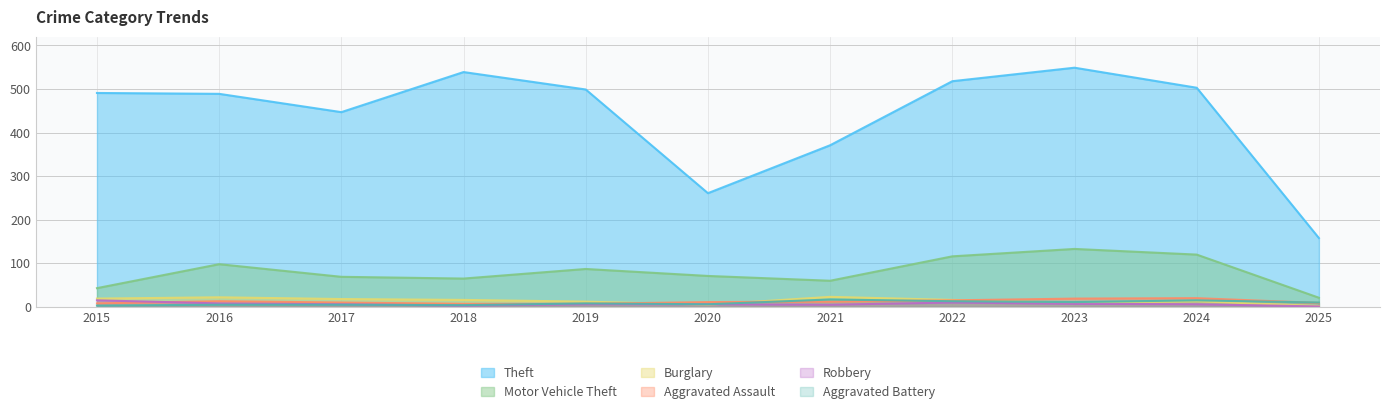

Which has a higher value, 2025 or 2024?

2024